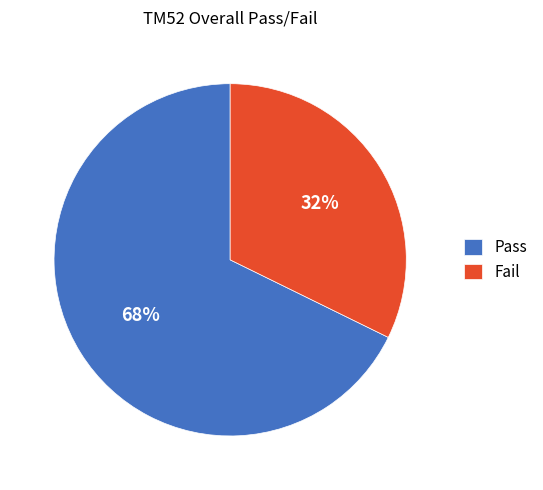

How many segments does this pie chart have?

2